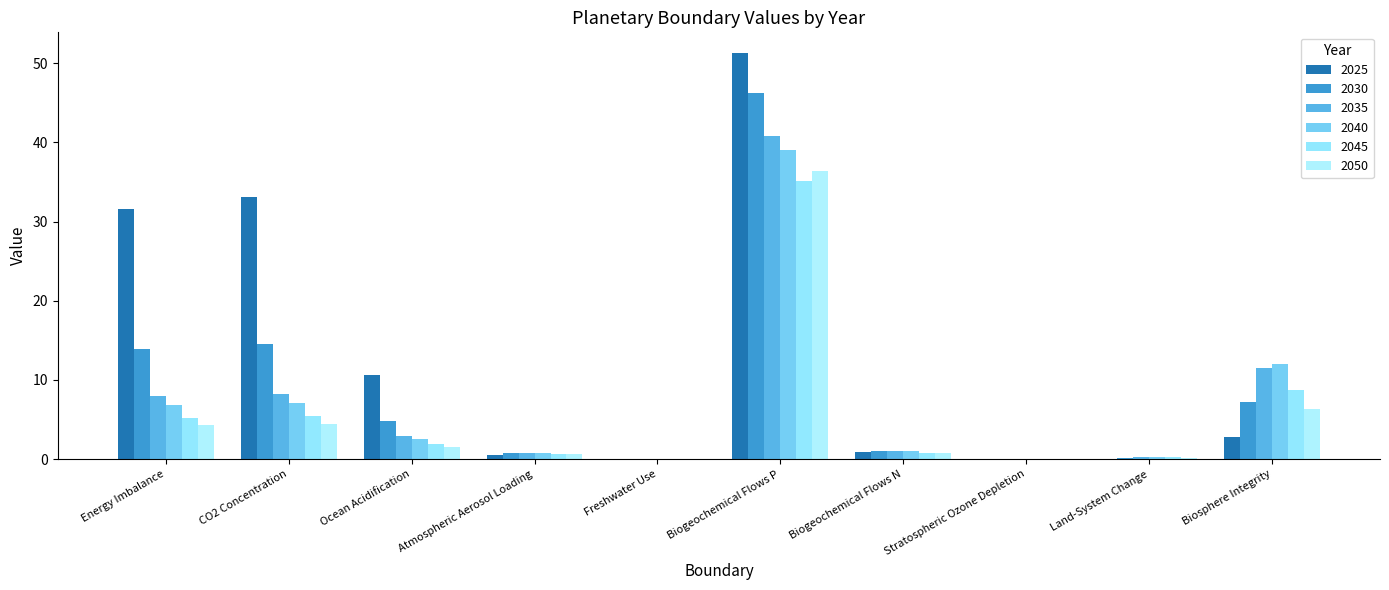

Are the bars horizontal?

No